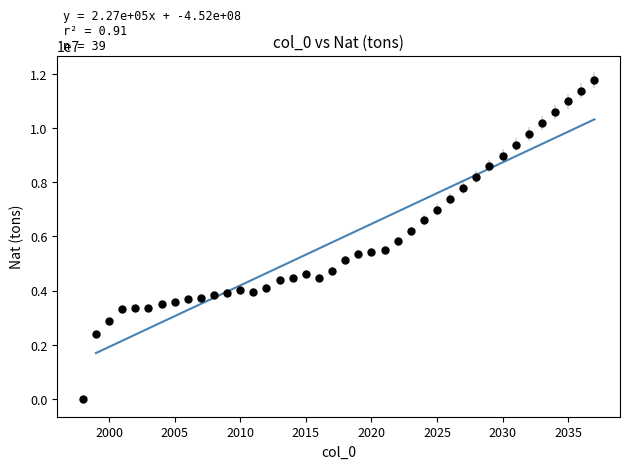

What is the range of X values (max minus min)?

39.0